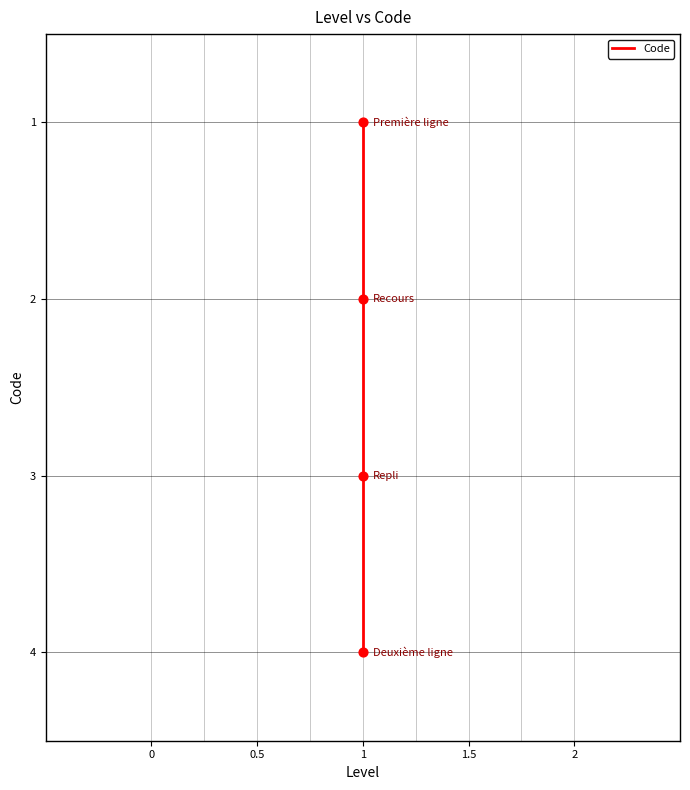

What is the change in value from 1 to 1?

+1